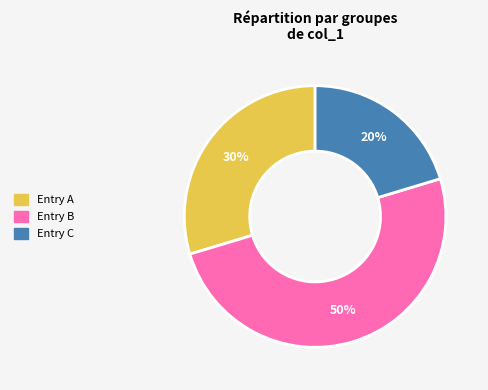

To the nearest percent, what is the difference between the largest and smallest slice percentages?

30%